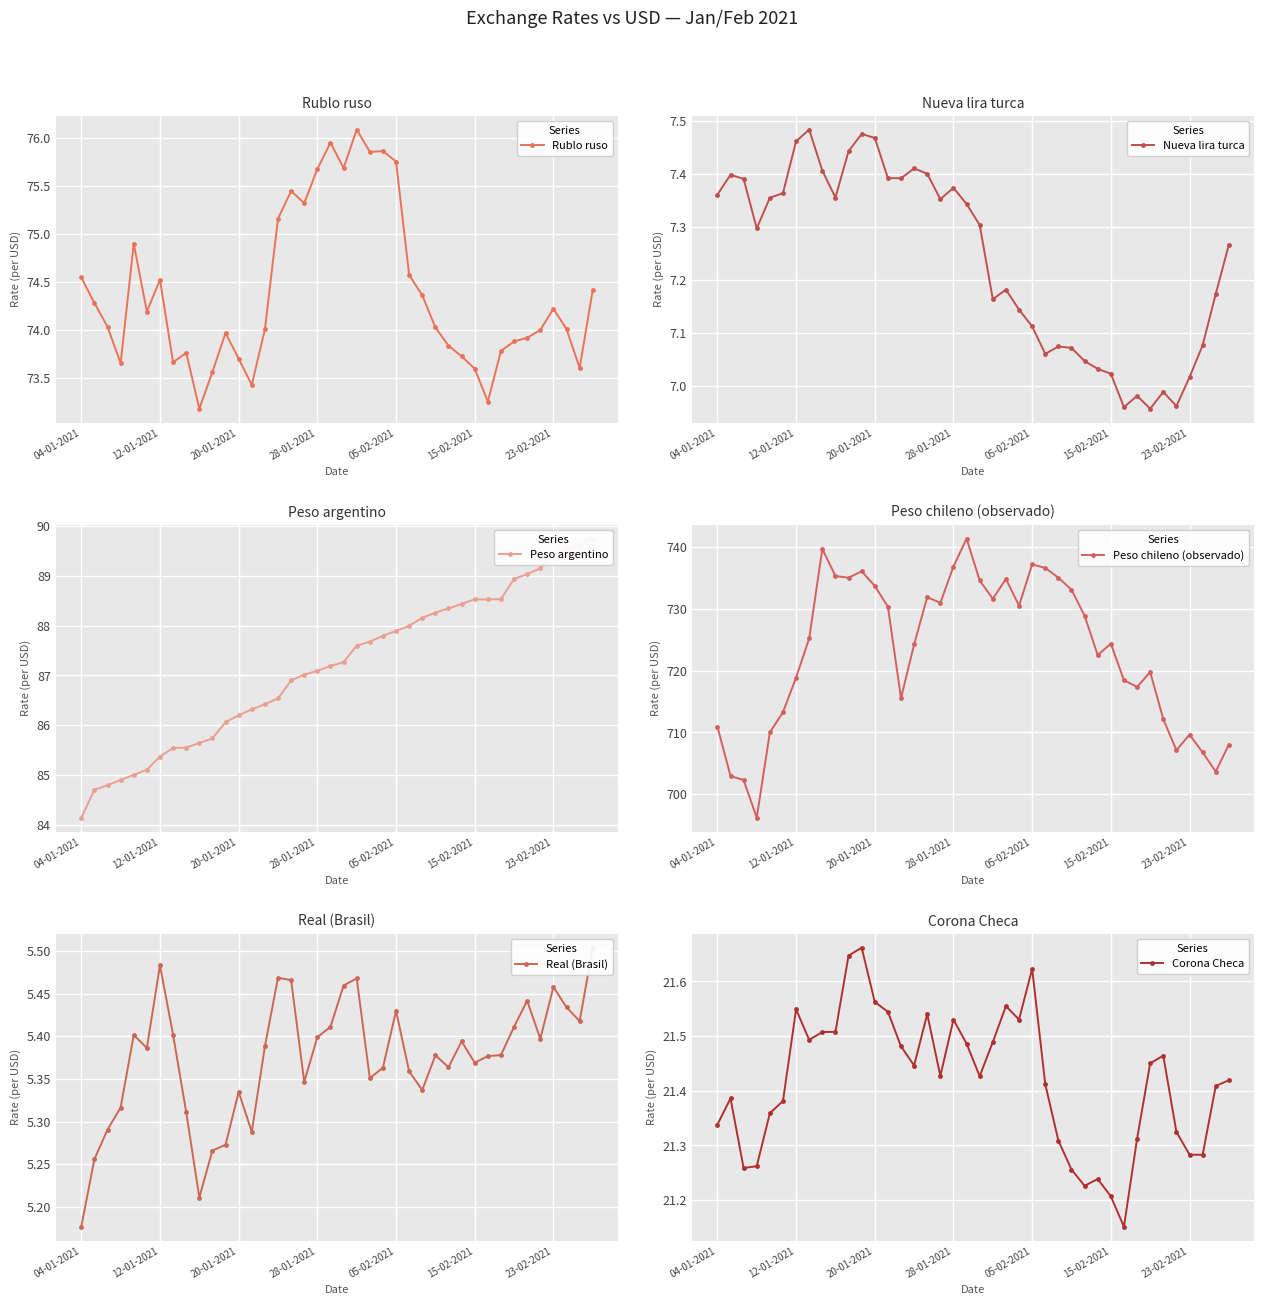

At which label does Peso argentino first exceed 87?

17